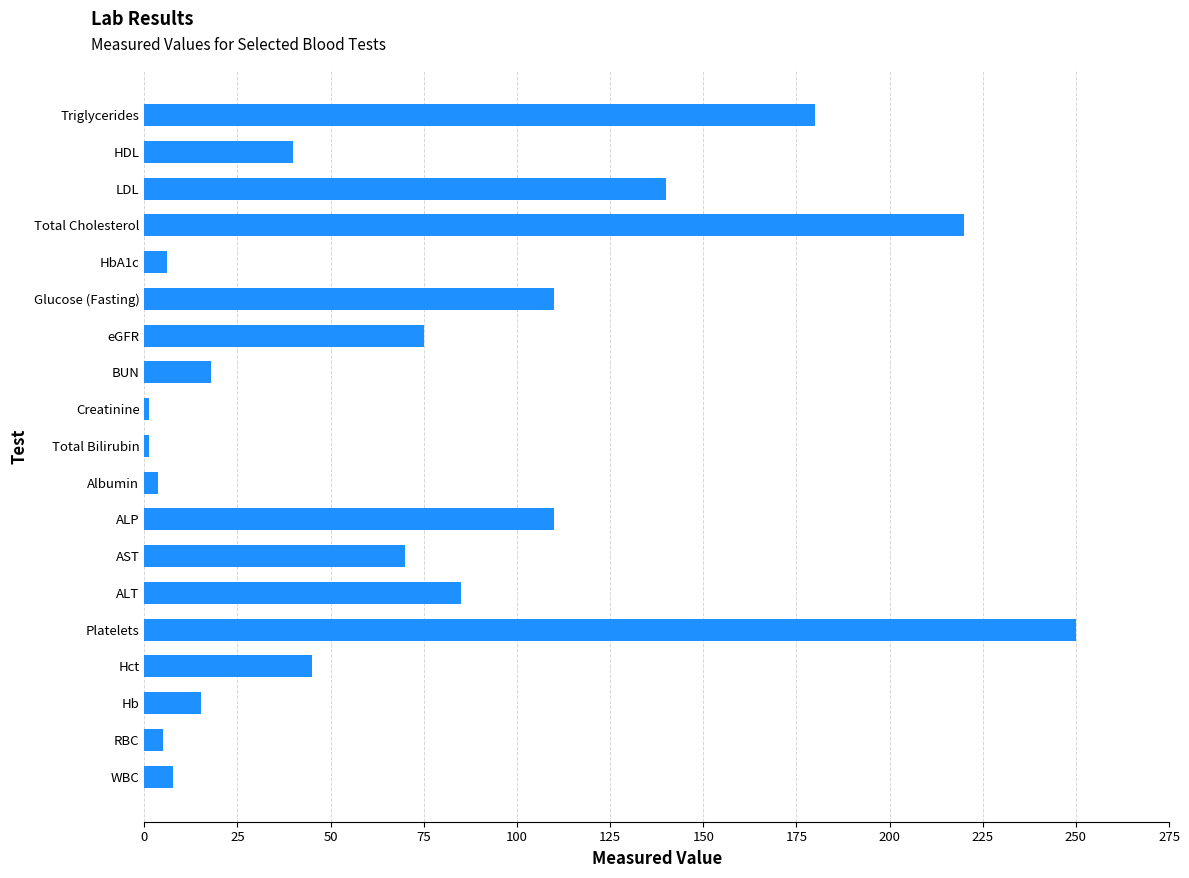

How many categories are shown in the chart?

19